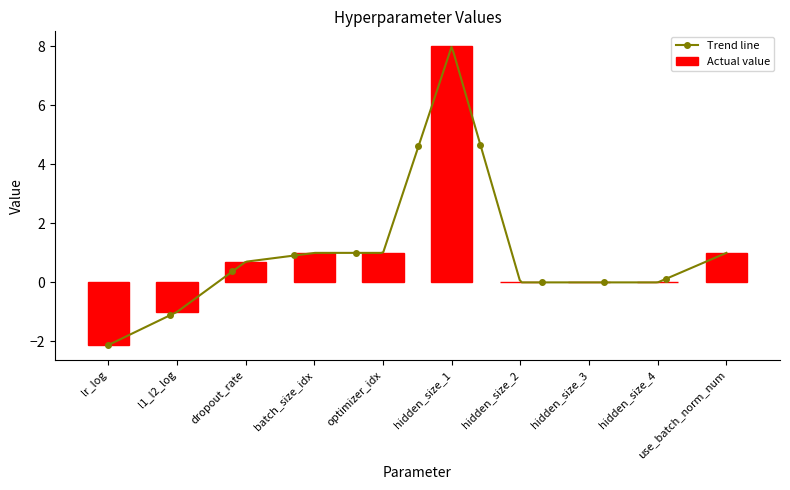

Where is the data nearest to the value 2?

batch_size_idx